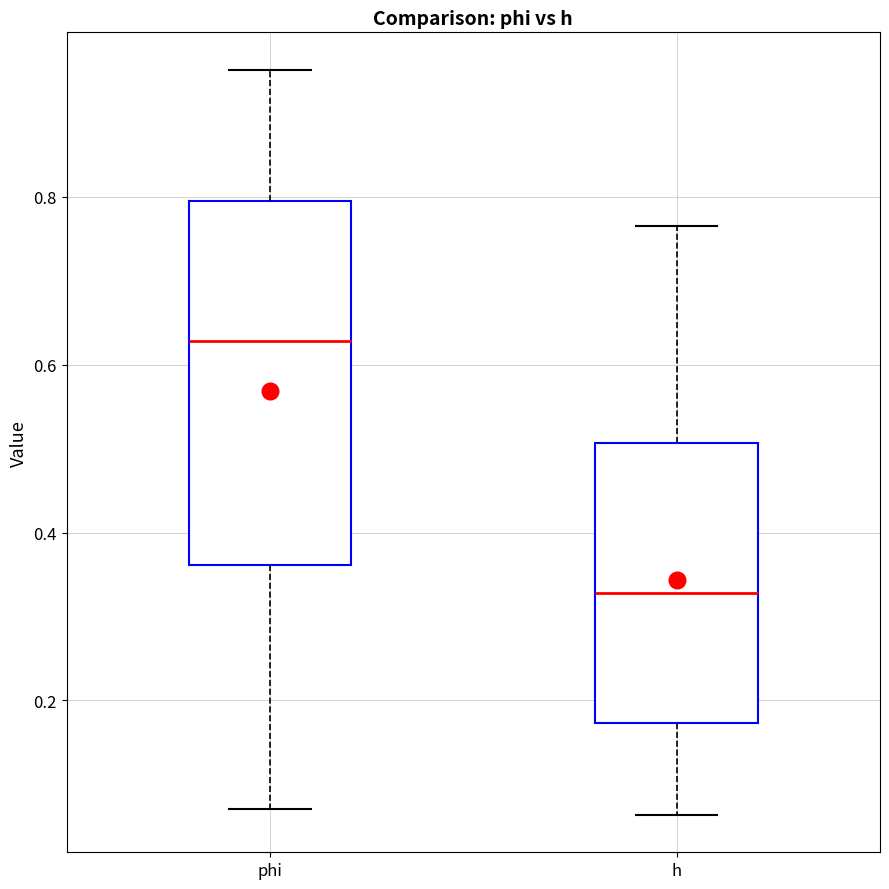

Where is the lower edge of the box for h on the y-axis? The values are not printed on the chart, so give them approximately, as read against the axis.

0.18